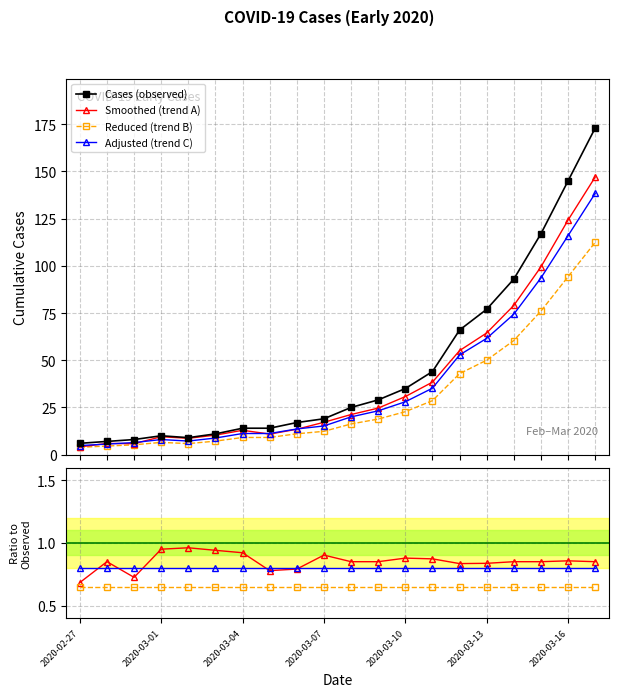

What is the difference between the values at 2020-03-03 and 2020-03-09?

18